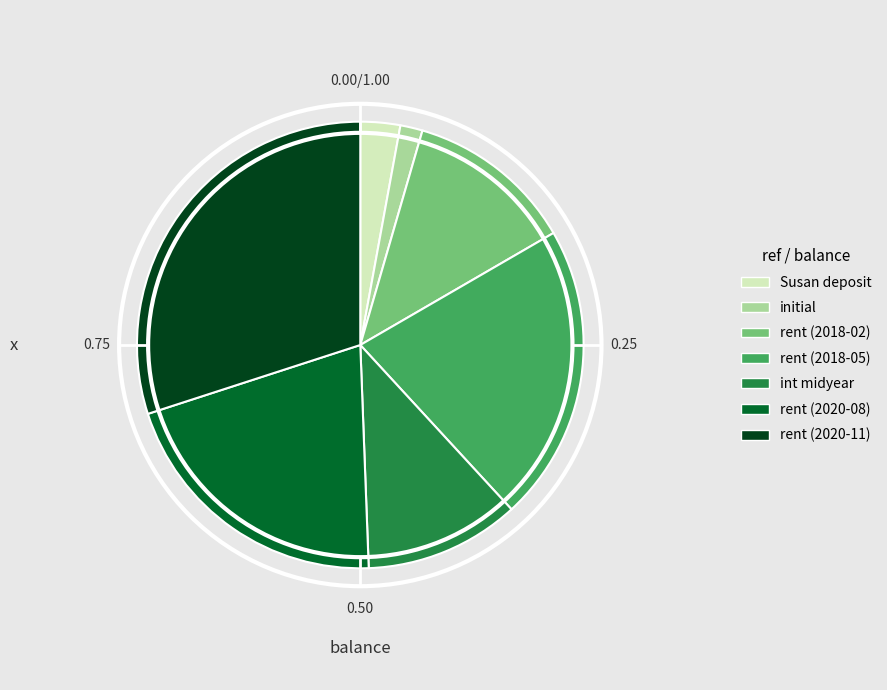

What is the smallest slice in the pie chart?

initial